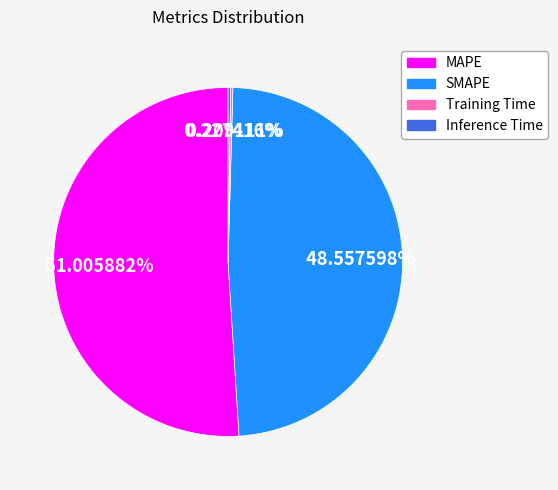

What is the ratio of the value at MAPE to the value at SMAPE?

1.1